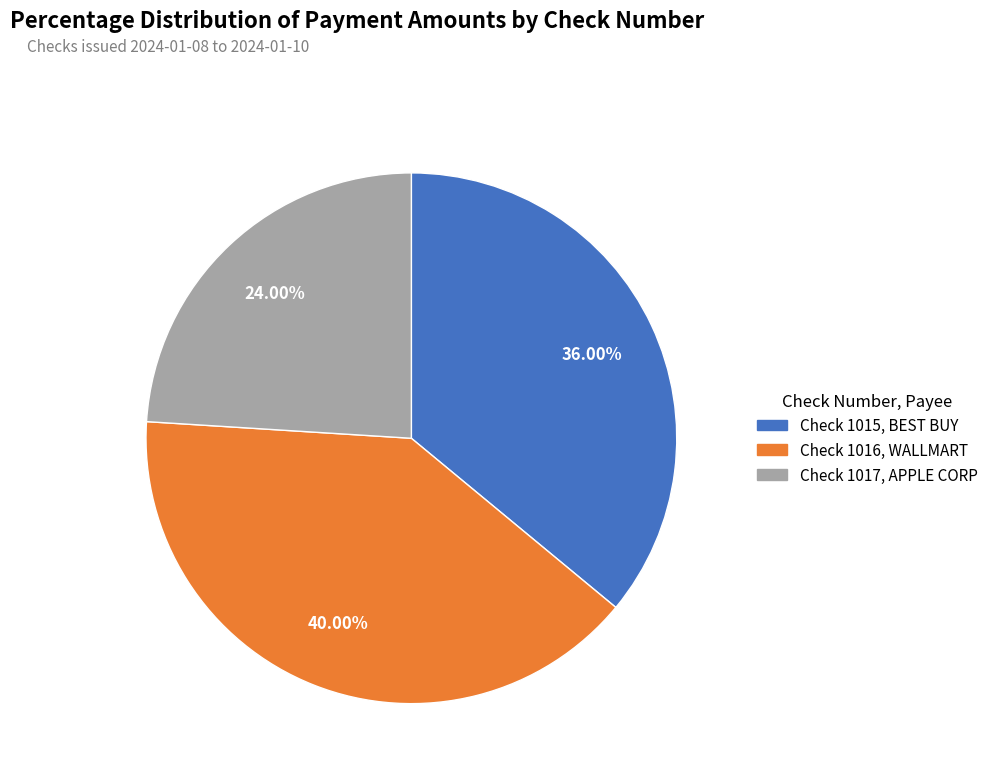

Does Check 1016, WALLMART account for over 50% of the chart?

No